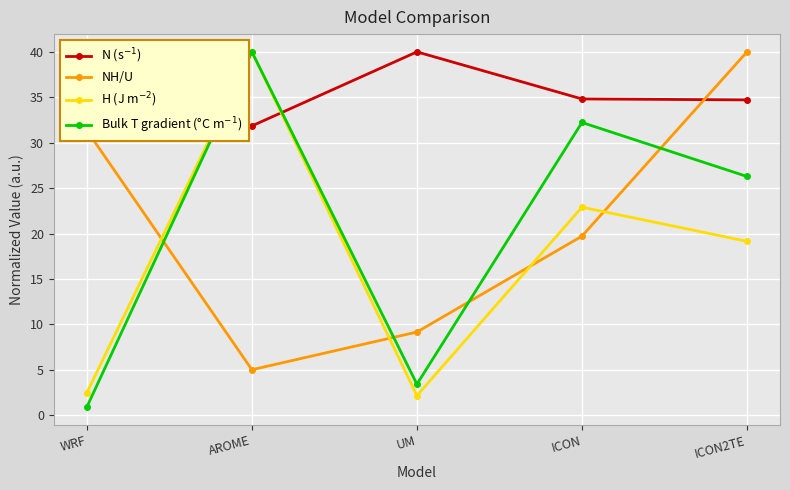

Where is NH/U nearest to the value 22?

ICON